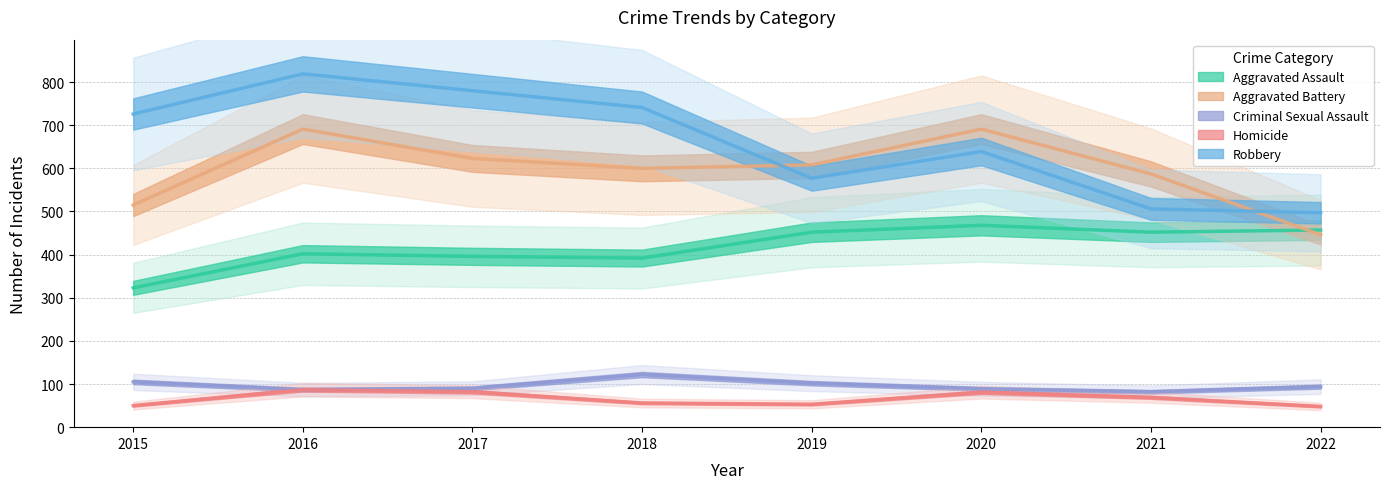

What is the value of the Robbery point at the 4th from the left?

741